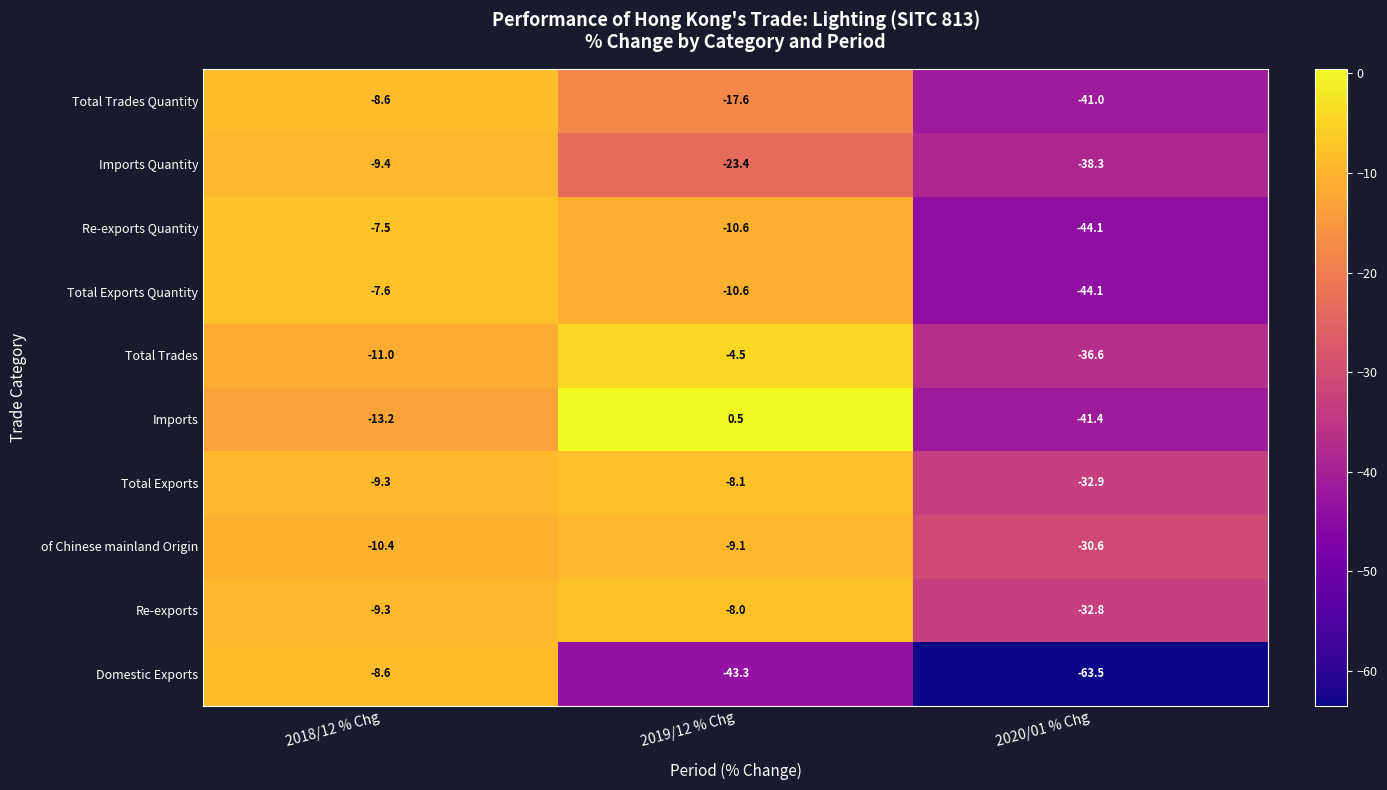

What is the total value across all series at 2020/01 % Chg?

-405.3